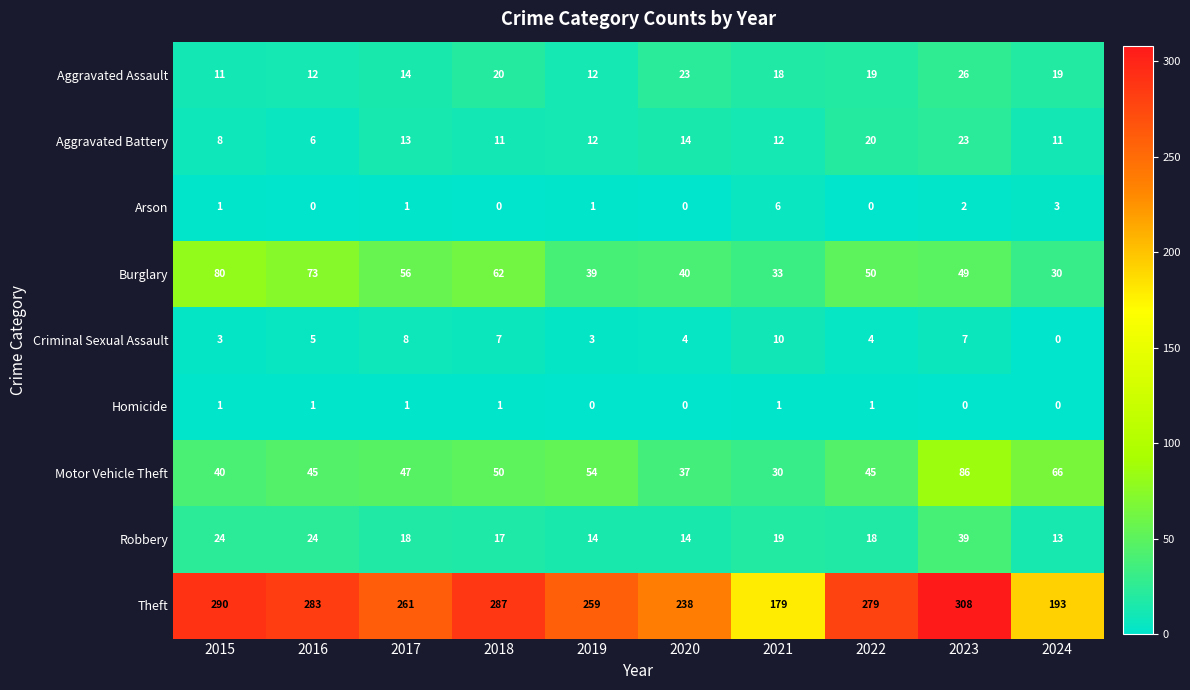

List the series in order of their peak value, lowest first.

Homicide, Arson, Criminal Sexual Assault, Aggravated Battery, Aggravated Assault, Robbery, Burglary, Motor Vehicle Theft, Theft